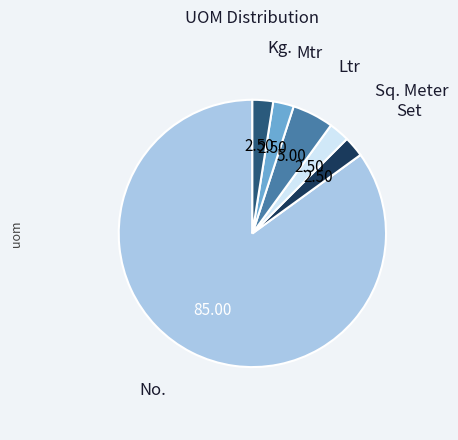

Is there any slice that represents more than half of the pie?

Yes